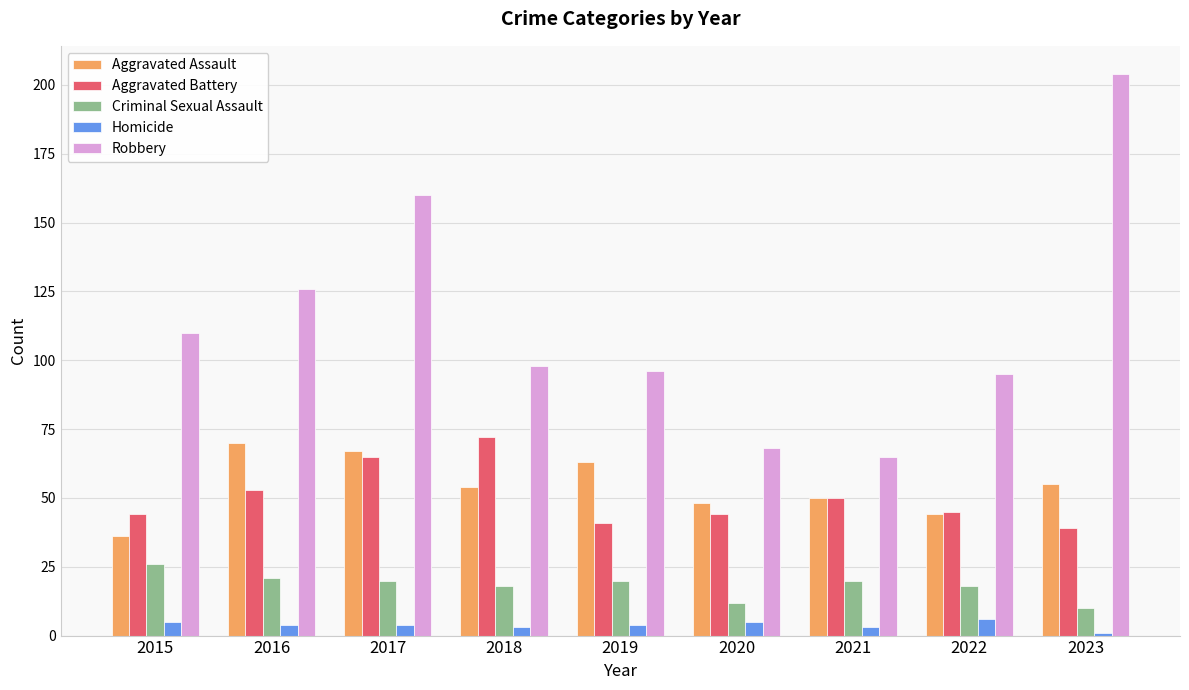

At which label does Aggravated Assault first exceed 54?

2016